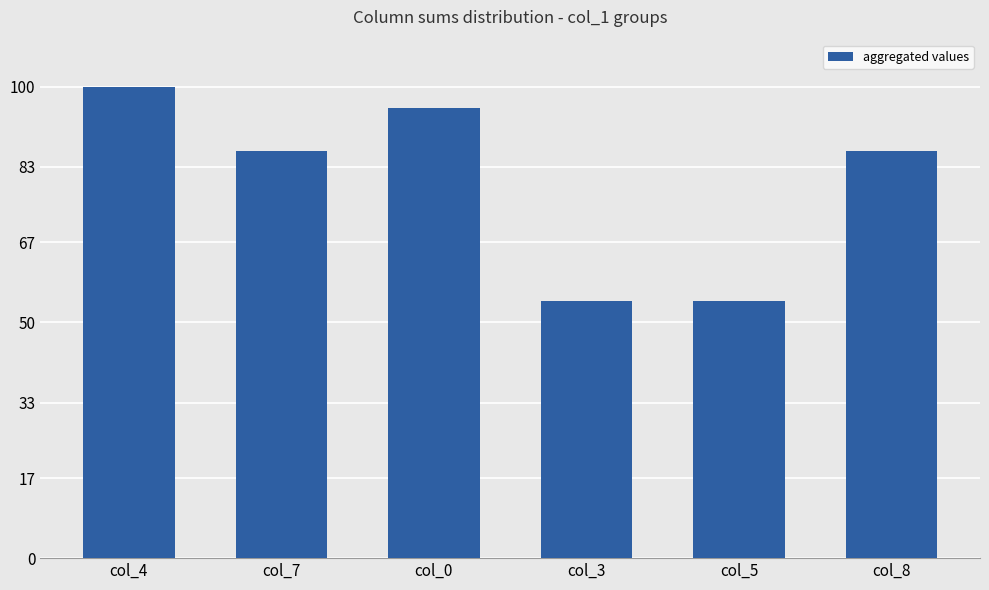

Between col_5 and col_0, which is larger?

col_0